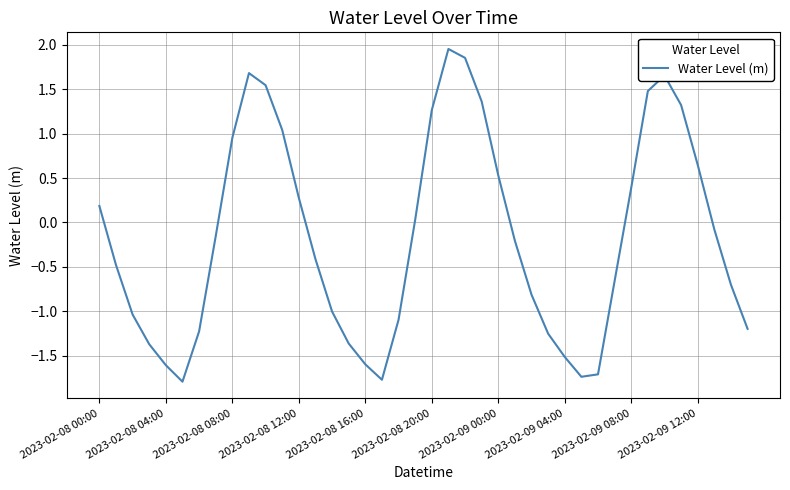

What is the minimum value shown in the chart?

-1.8